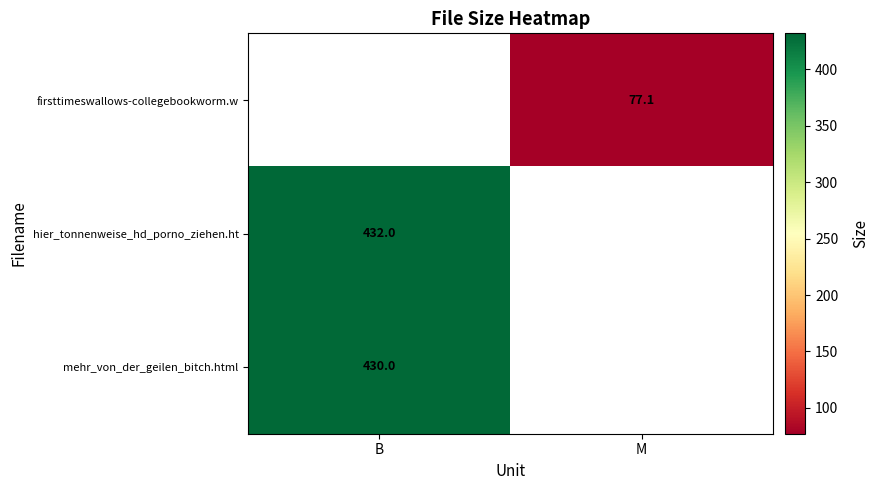

Which has a higher value, M or B?

B